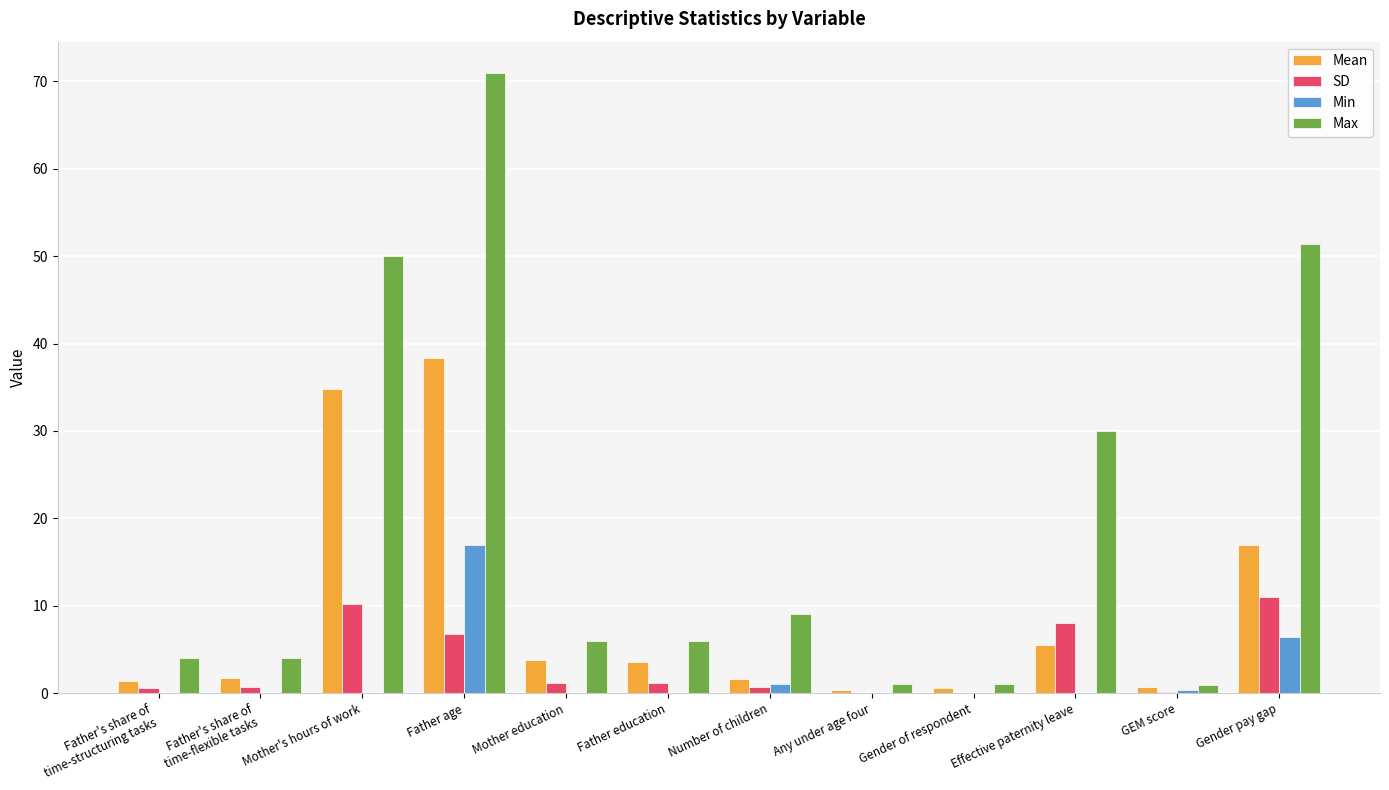

Which series changed the most between Number of children and Effective paternity leave?

Max